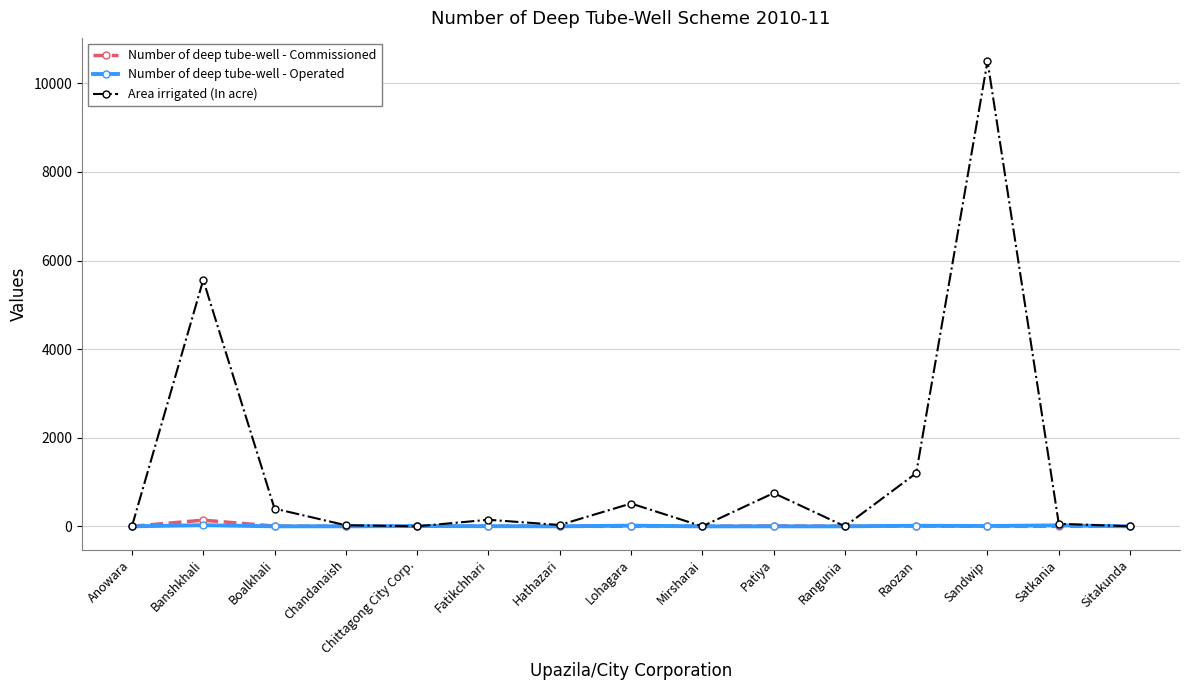

True or false: Number of deep tube-well - Operated has more than 0 points higher than both neighbors.

True